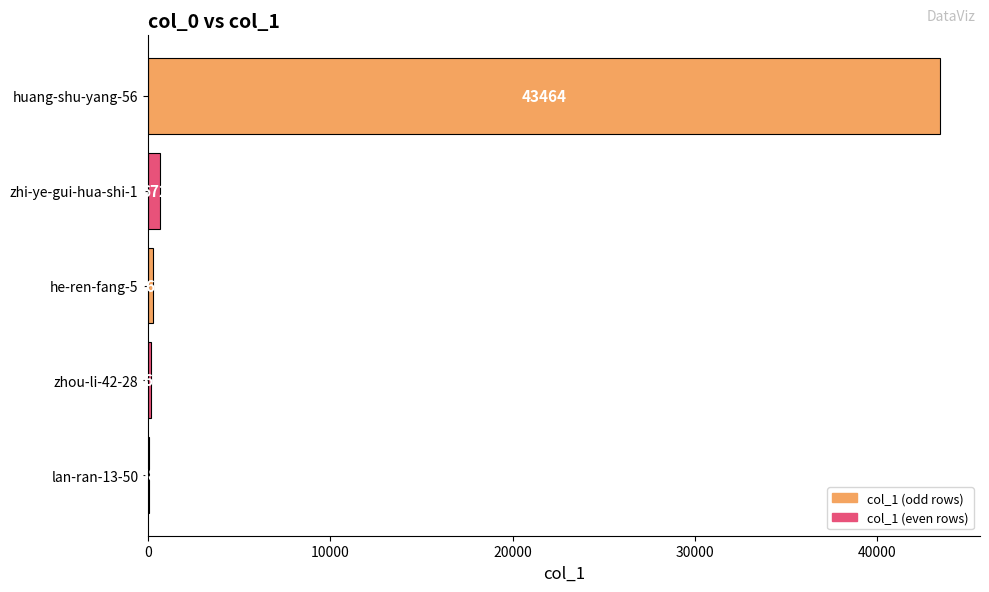

Reading bottom to top, what are all the values shown in this chart?

lan-ran-13-50=58	zhou-li-42-28=162	he-ren-fang-5=262	zhi-ye-gui-hua-shi-1=672	huang-shu-yang-56=43464